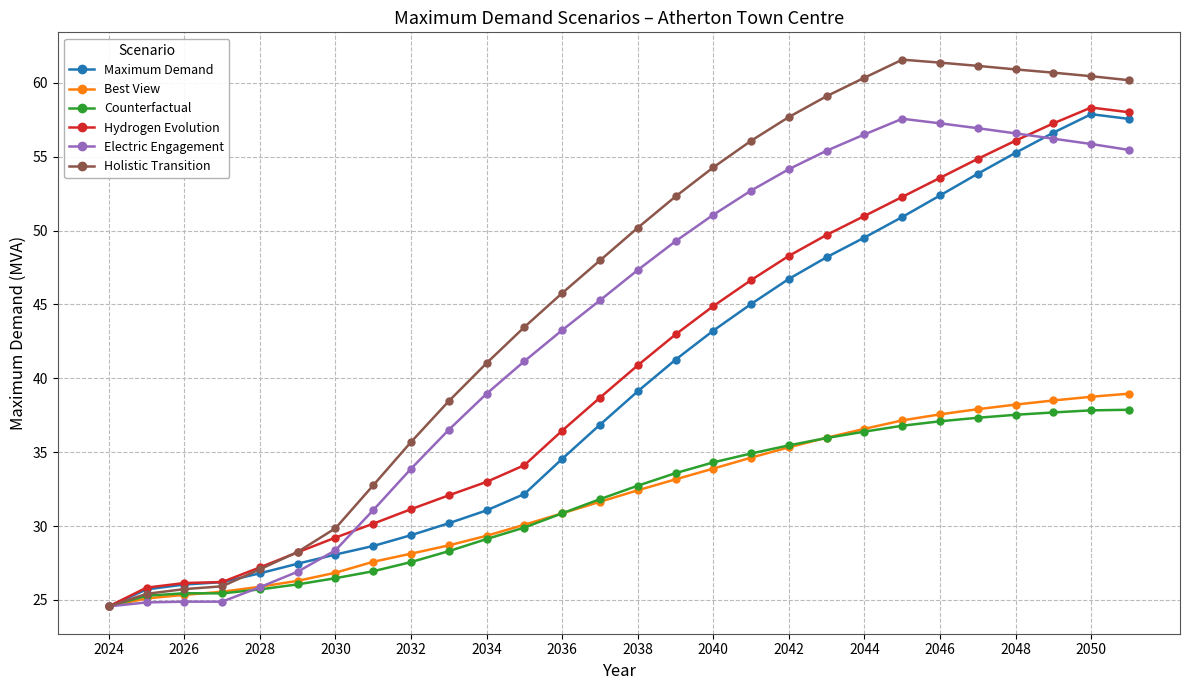

Is this an area chart (filled region under the line)?

No